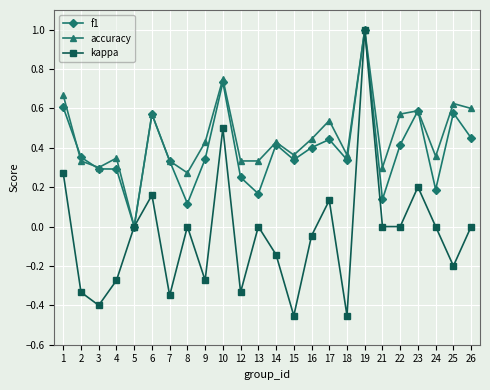

At which category does the chart reach its peak across all series?

19